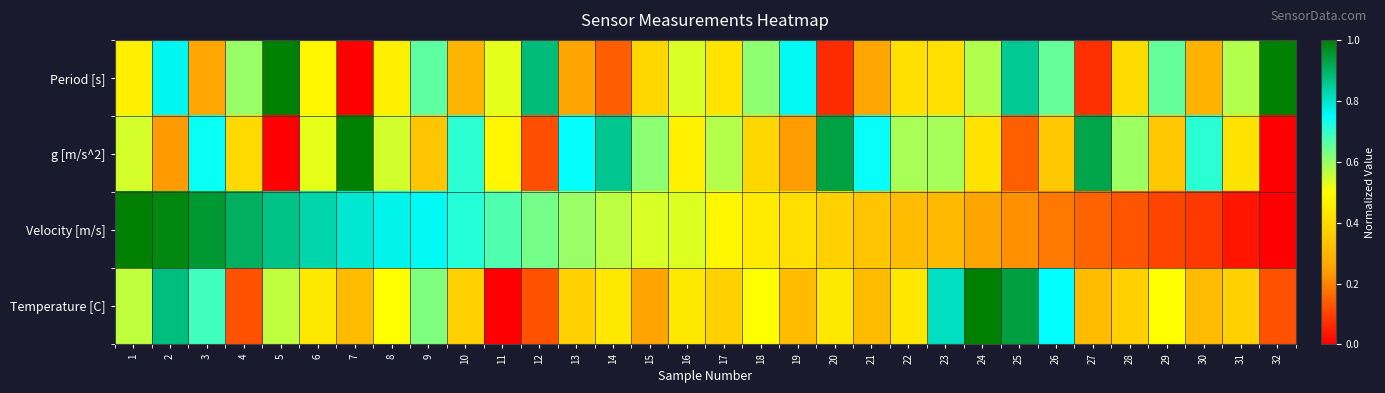

How many distinct data groups are displayed?

4